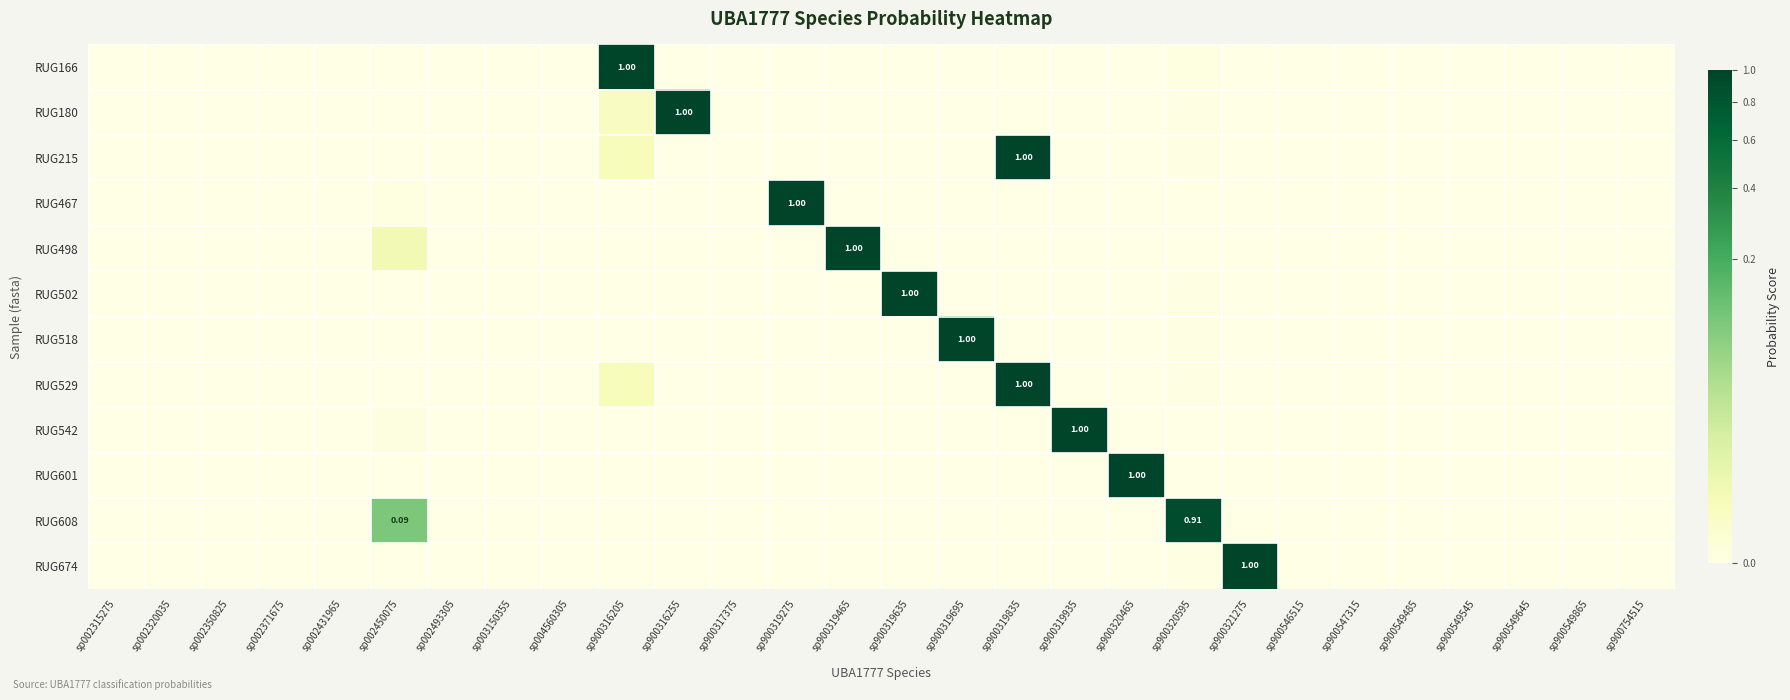

Rank the series by their maximum value, from highest to lowest.

RUG601, RUG518, RUG502, RUG674, RUG166, RUG467, RUG542, RUG180, RUG529, RUG215, RUG498, RUG608